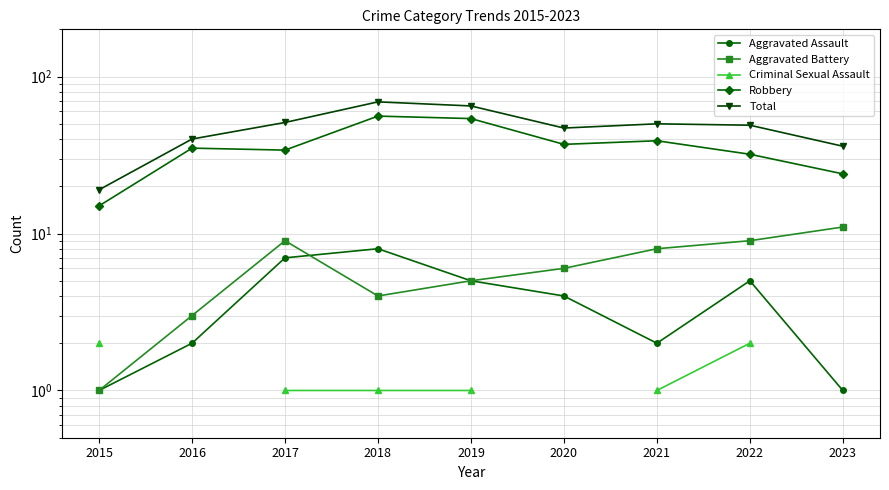

What is the difference between the maximum and minimum values in the Aggravated Assault series?

7.0